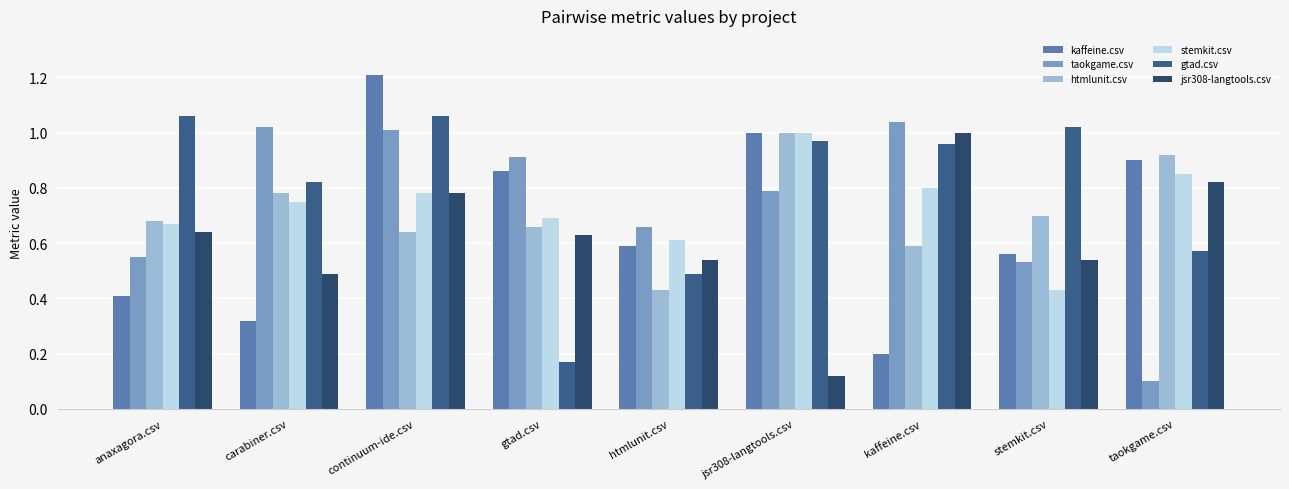

Which category has the highest value in the htmlunit.csv series?

jsr308-langtools.csv